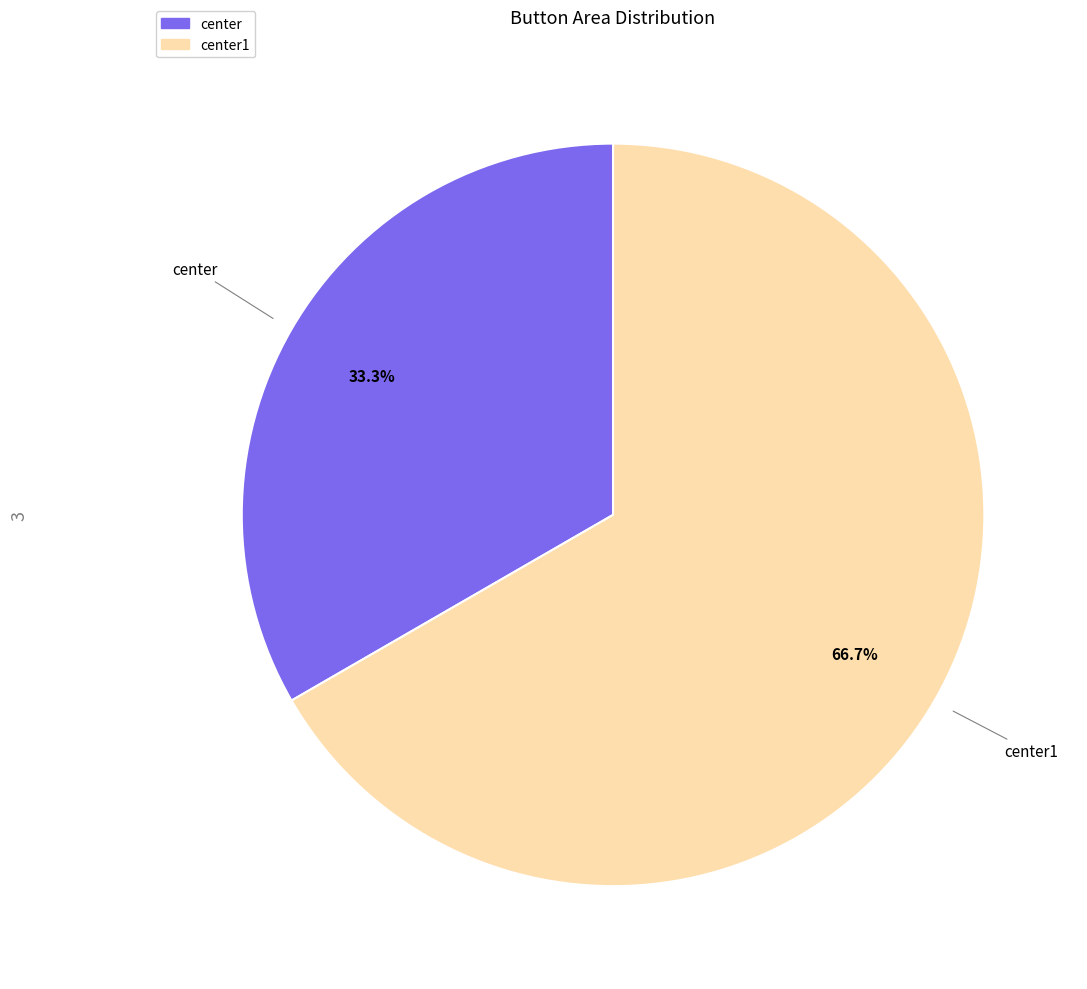

Which category has the smallest portion of the pie?

center